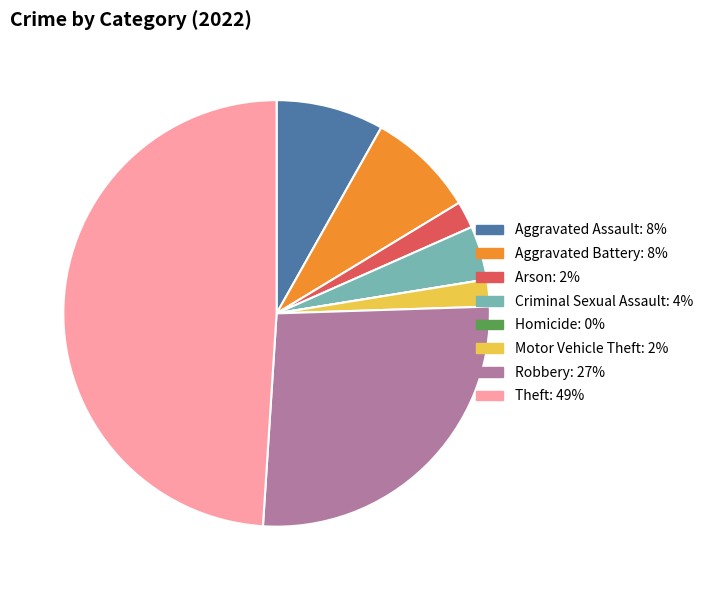

Which category has the biggest portion of the pie?

Theft